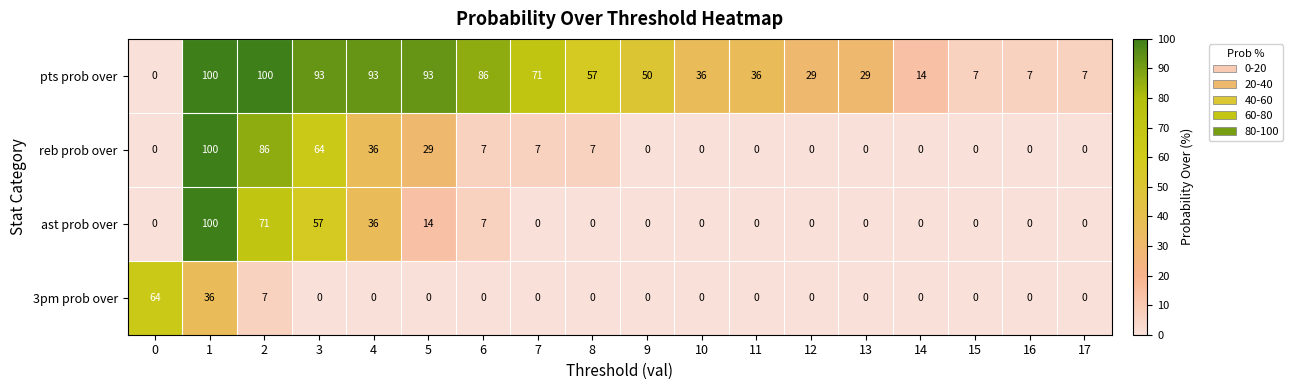

What is the sum of all pts prob over values?

908